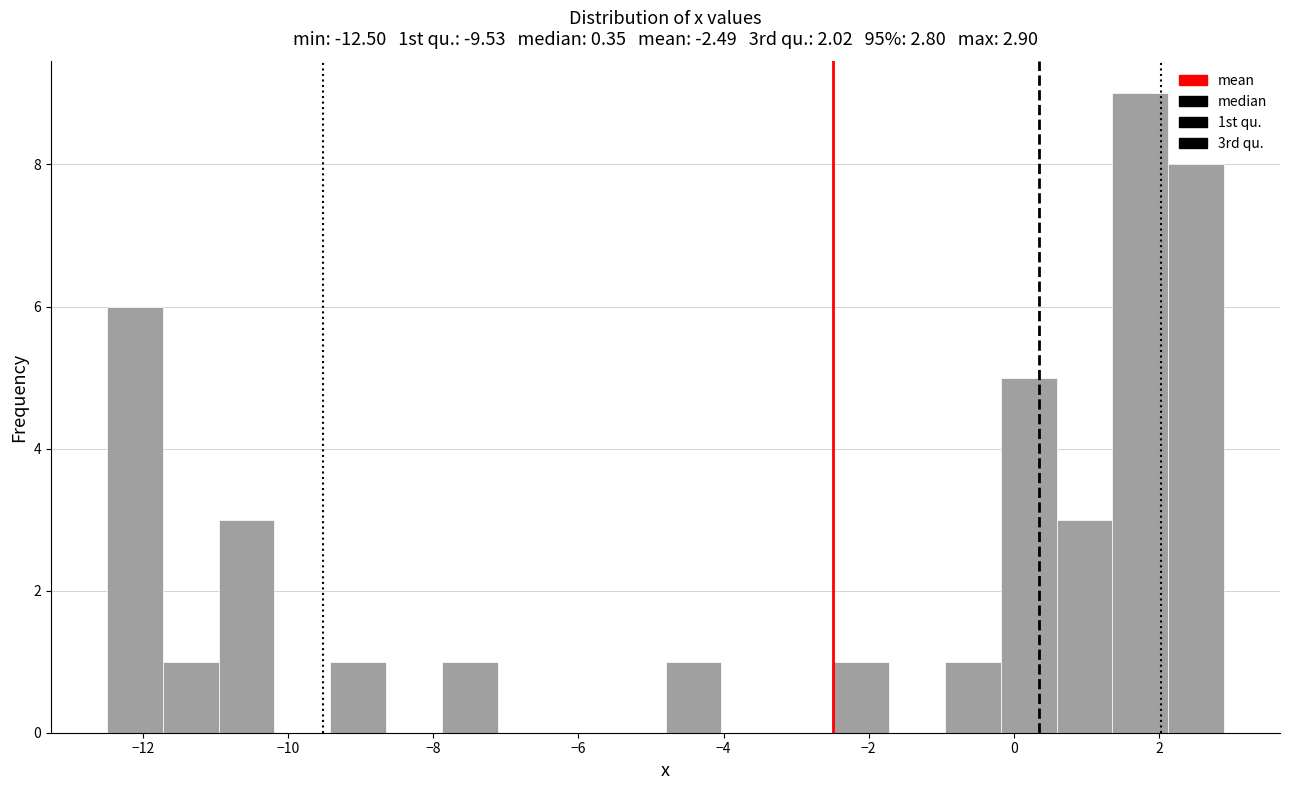

Around what value on the x-axis is the tallest bar? Give the approximate position of its centre, as read against the axis.

1.8